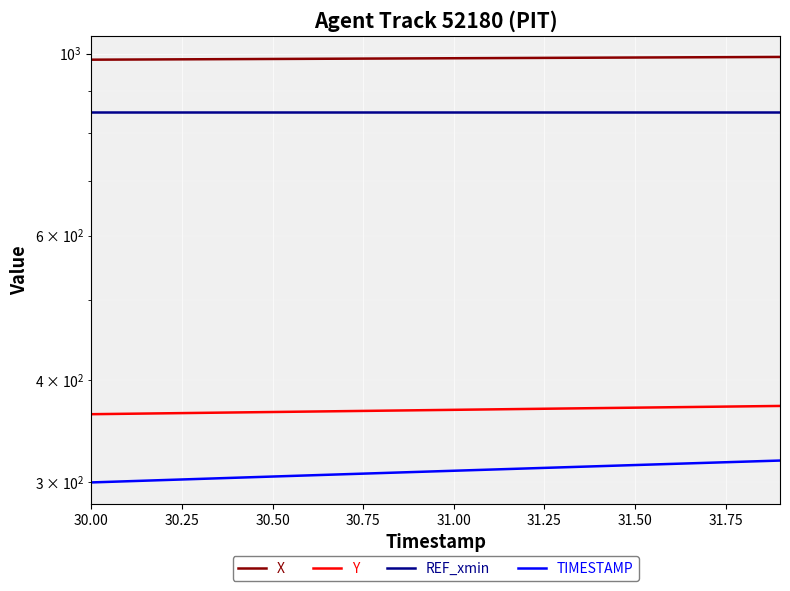

What is the sum of all TIMESTAMP values?

6190.0